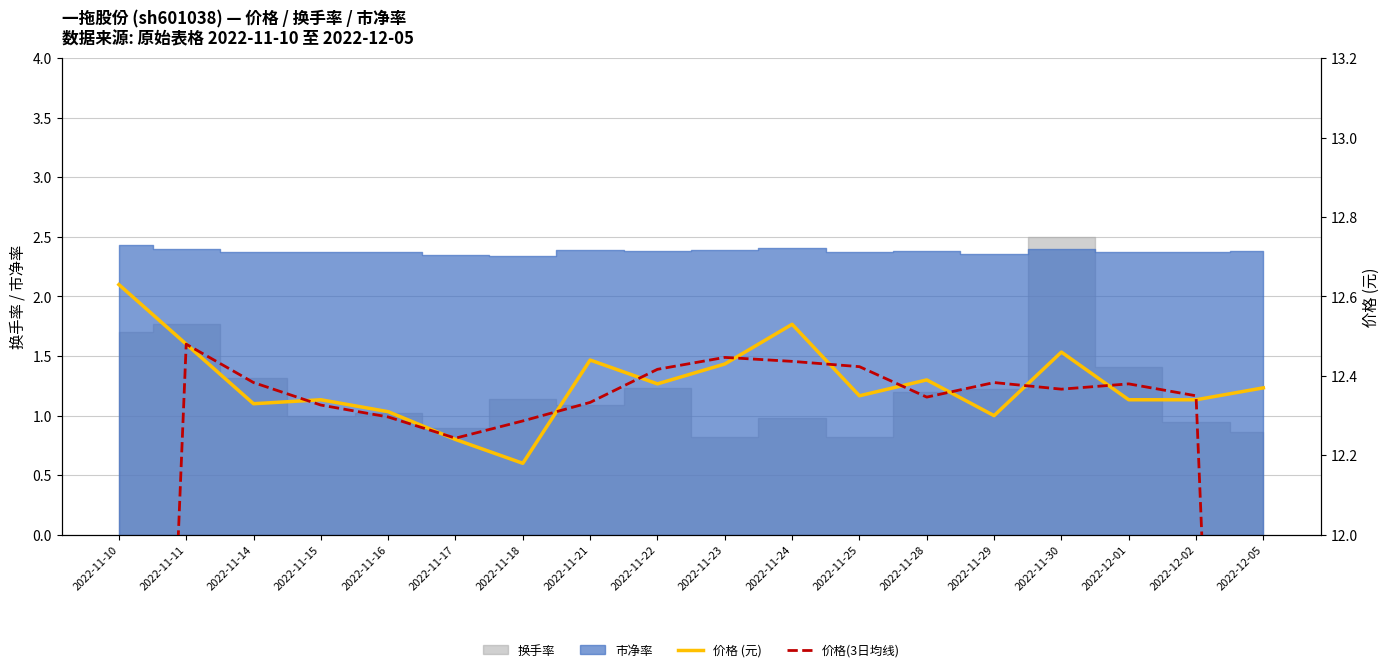

What is the sum of the 价格(3日均线) values at 2022-11-25 and 2022-11-24?

24.9